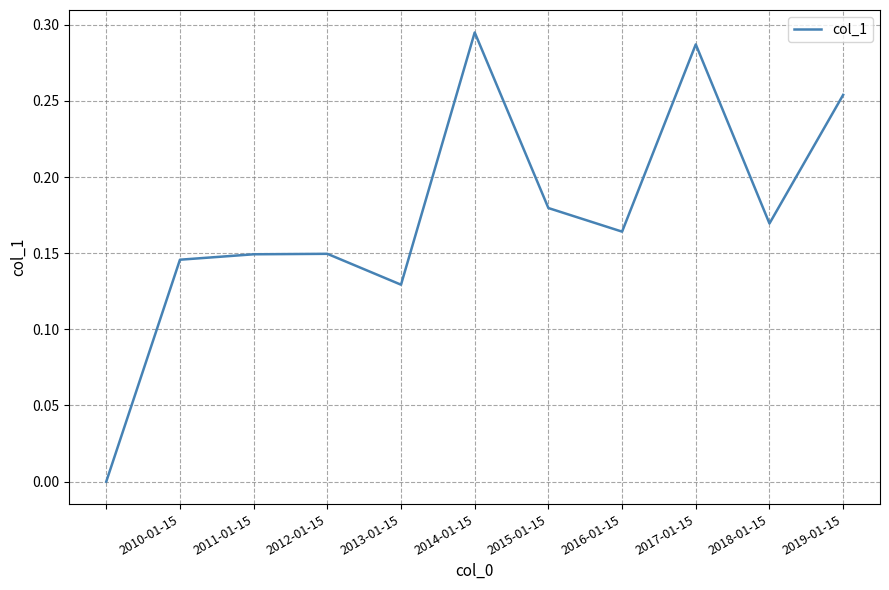

How many series are shown in this chart?

1